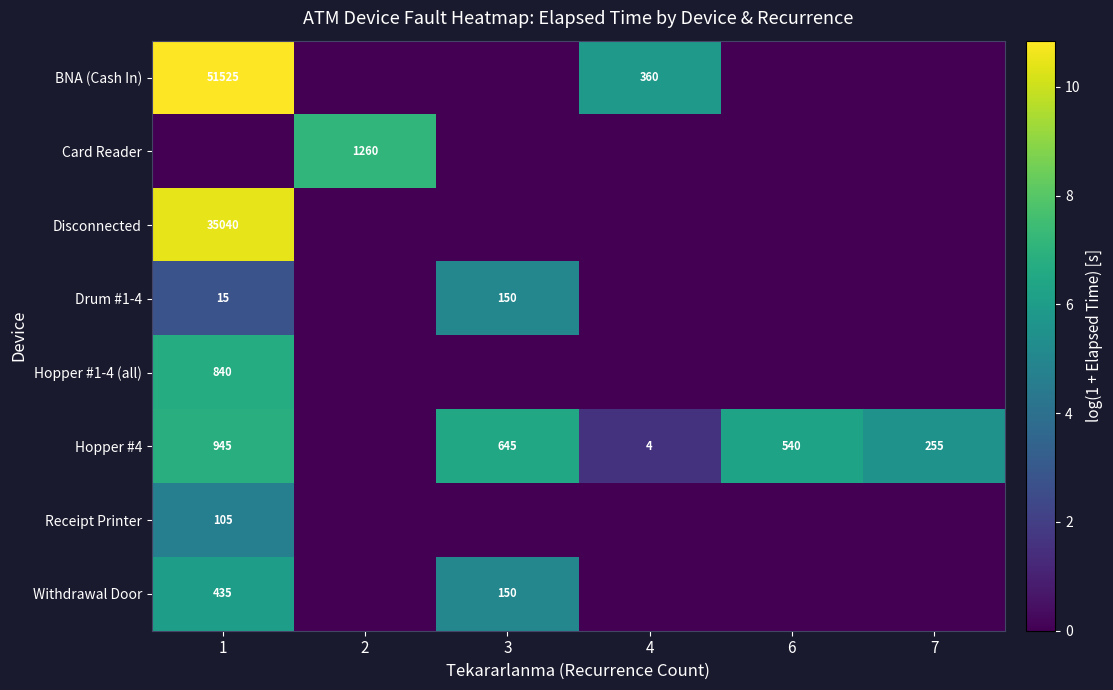

True or false: Hopper #4 has a value of 945 at 1.

True